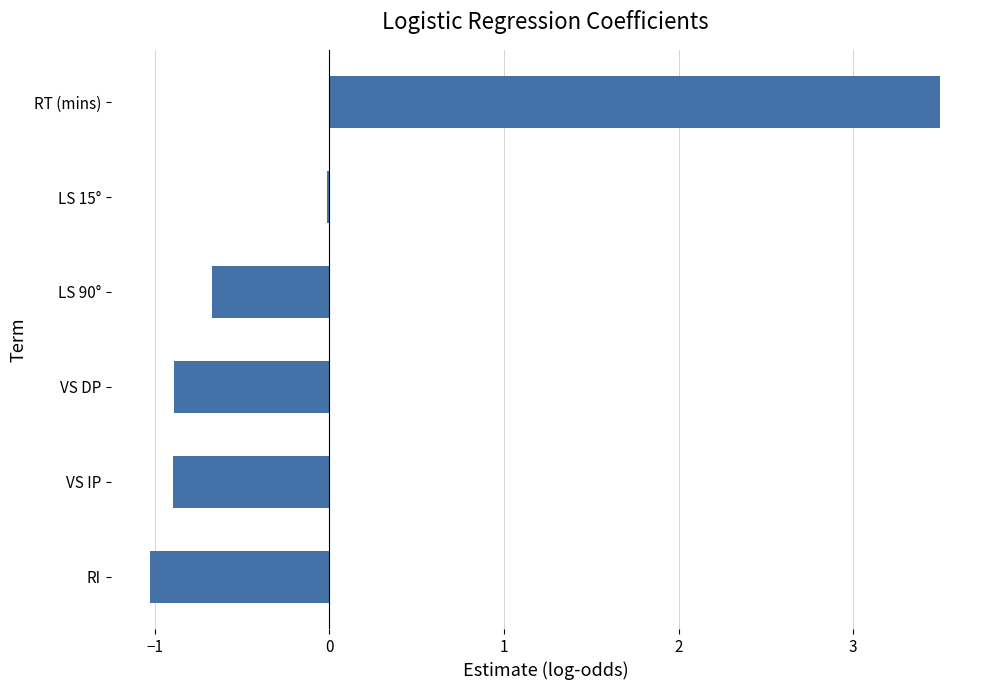

True or false: the data shows -0.9 at VS IP.

True